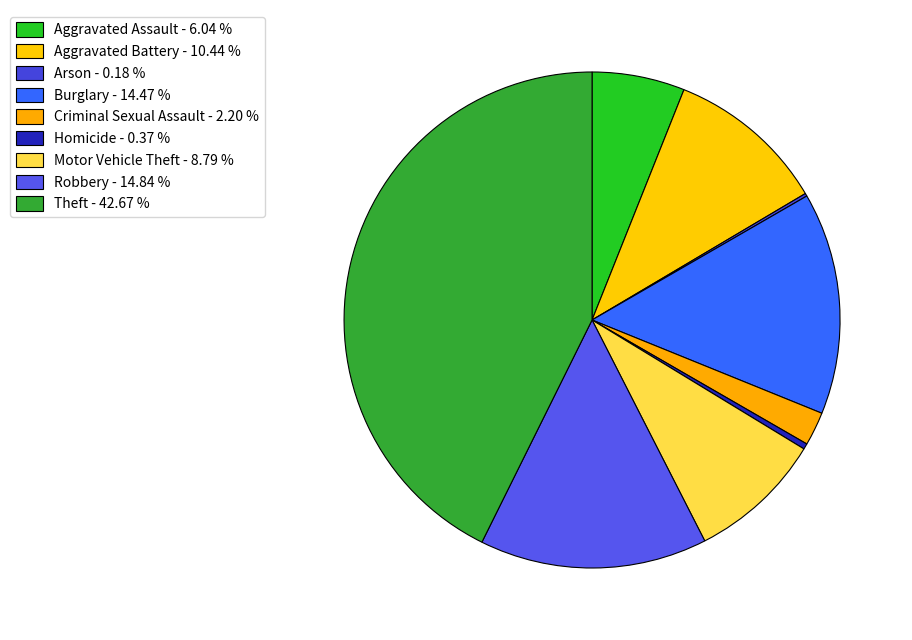

Count the number of slices in the pie.

9